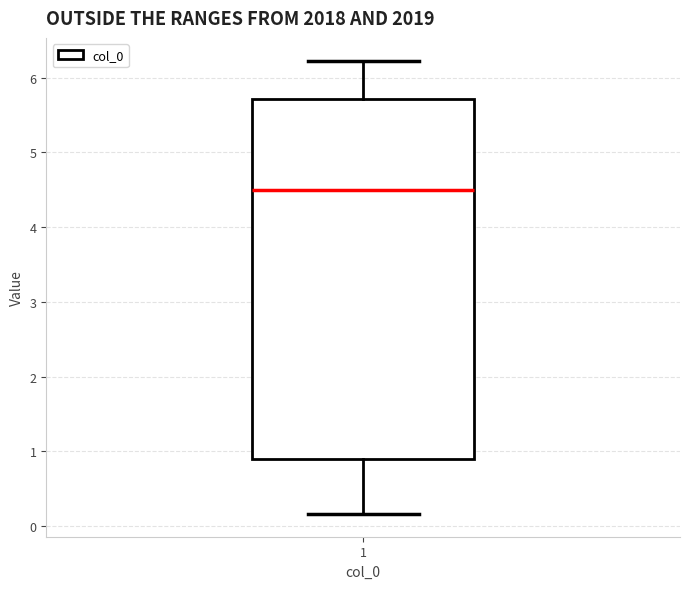

Read this box plot against the y-axis: the position of the median line, the range covered by the box, and the ends of both whiskers. The values are not printed on the chart, so give them approximately, as read against the axis.

median 4.5, box 0.9 to 5.7, whiskers 0.2 to 6.2